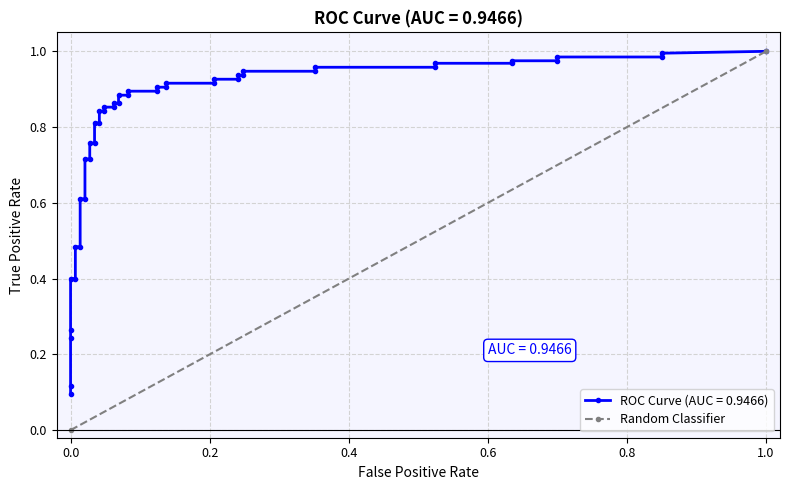

True or false: the data shows 0 at 1.0.

False